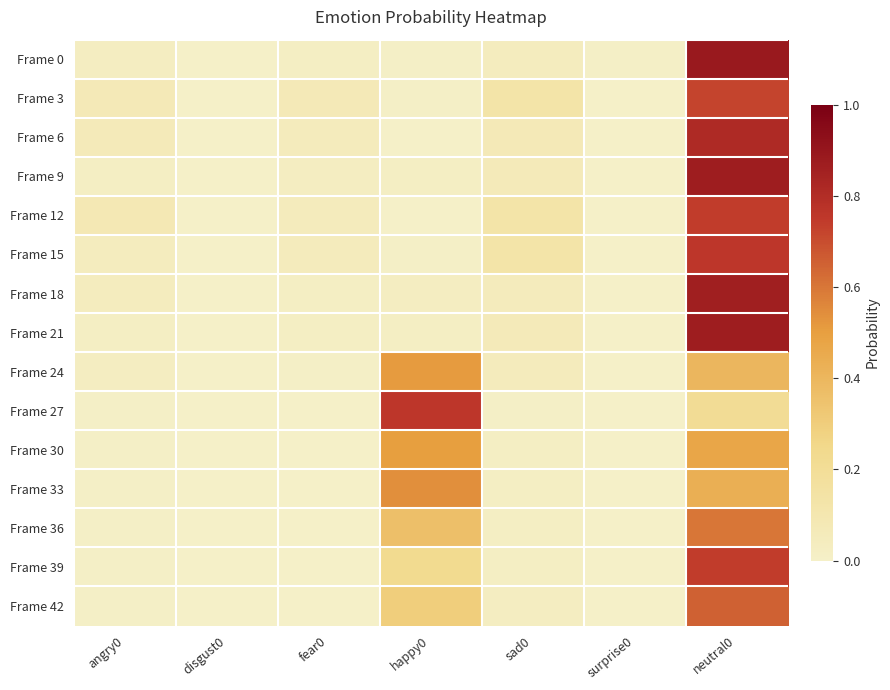

At how many categories does at least one series exceed 0?

6